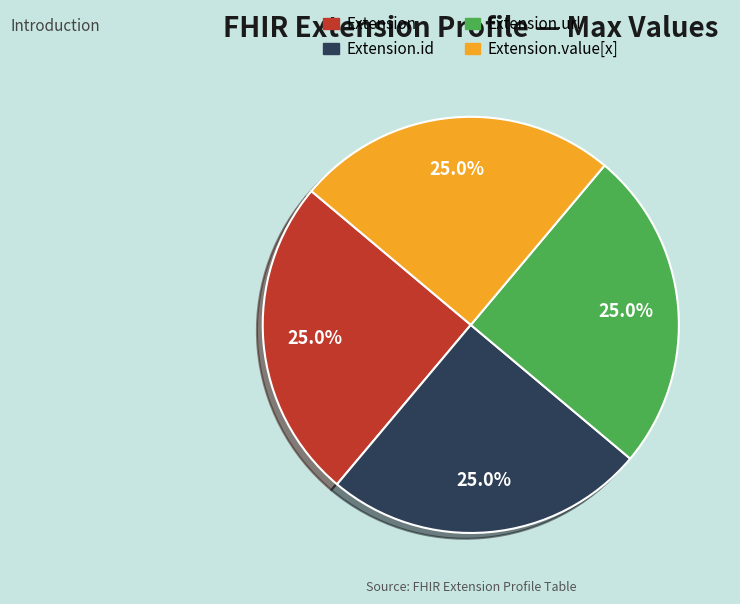

Does any single category account for the majority?

No